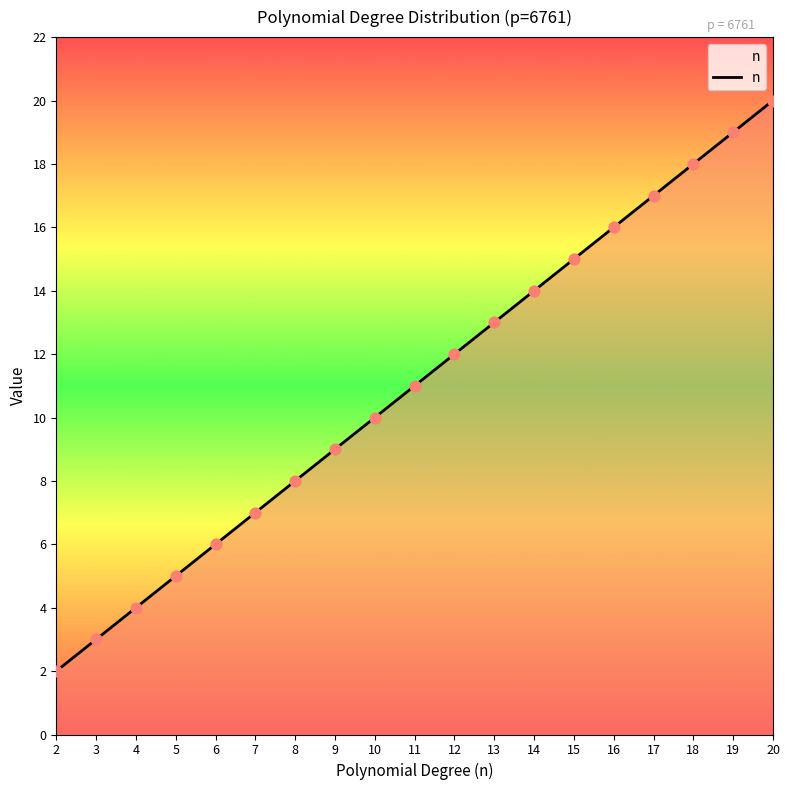

Between 10 and 14, which is larger?

14